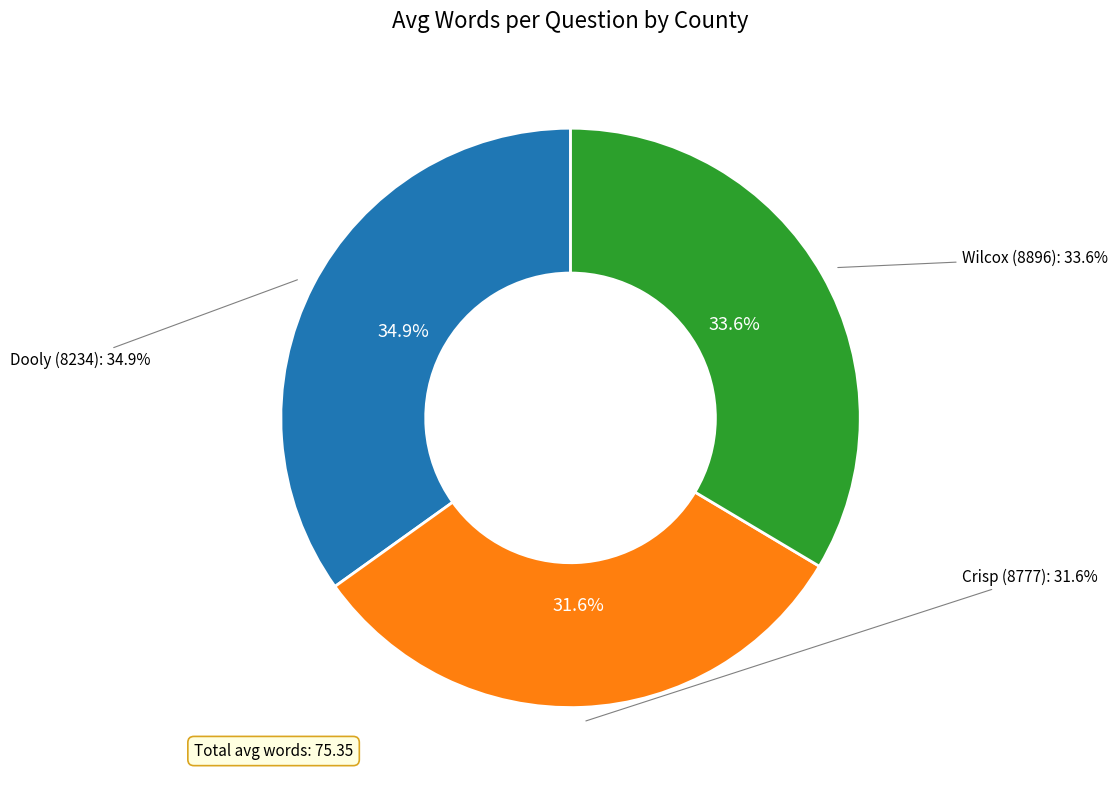

Does any single category account for the majority?

No